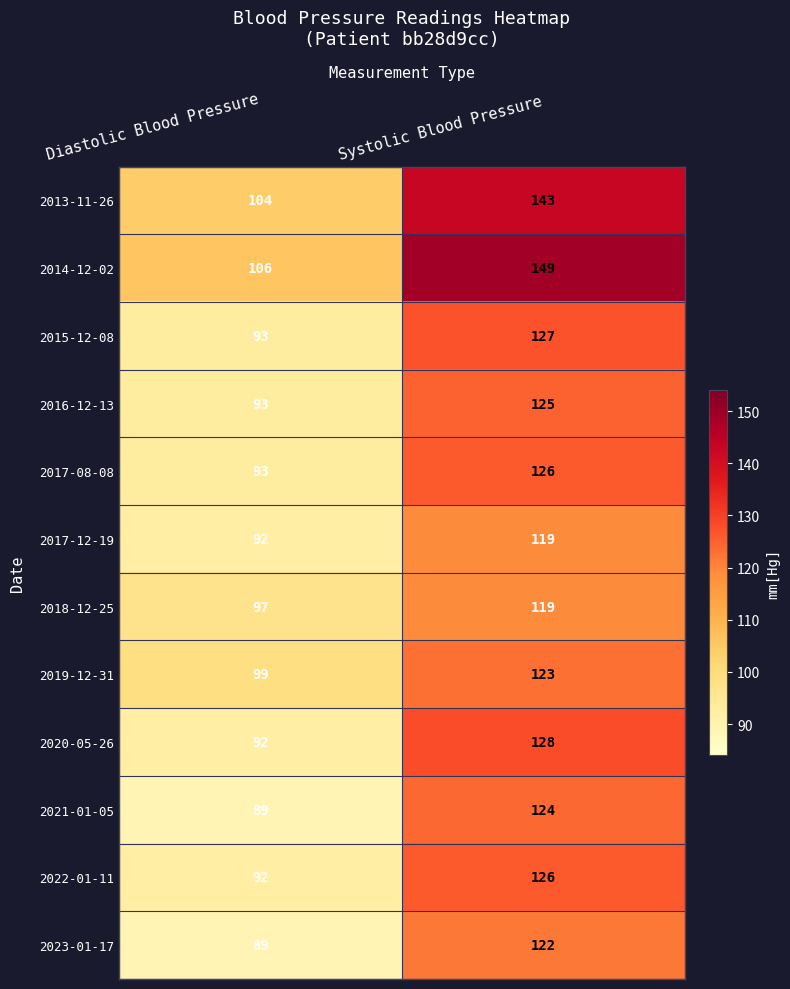

What value does the 2013-11-26 series have at Diastolic Blood Pressure?

104